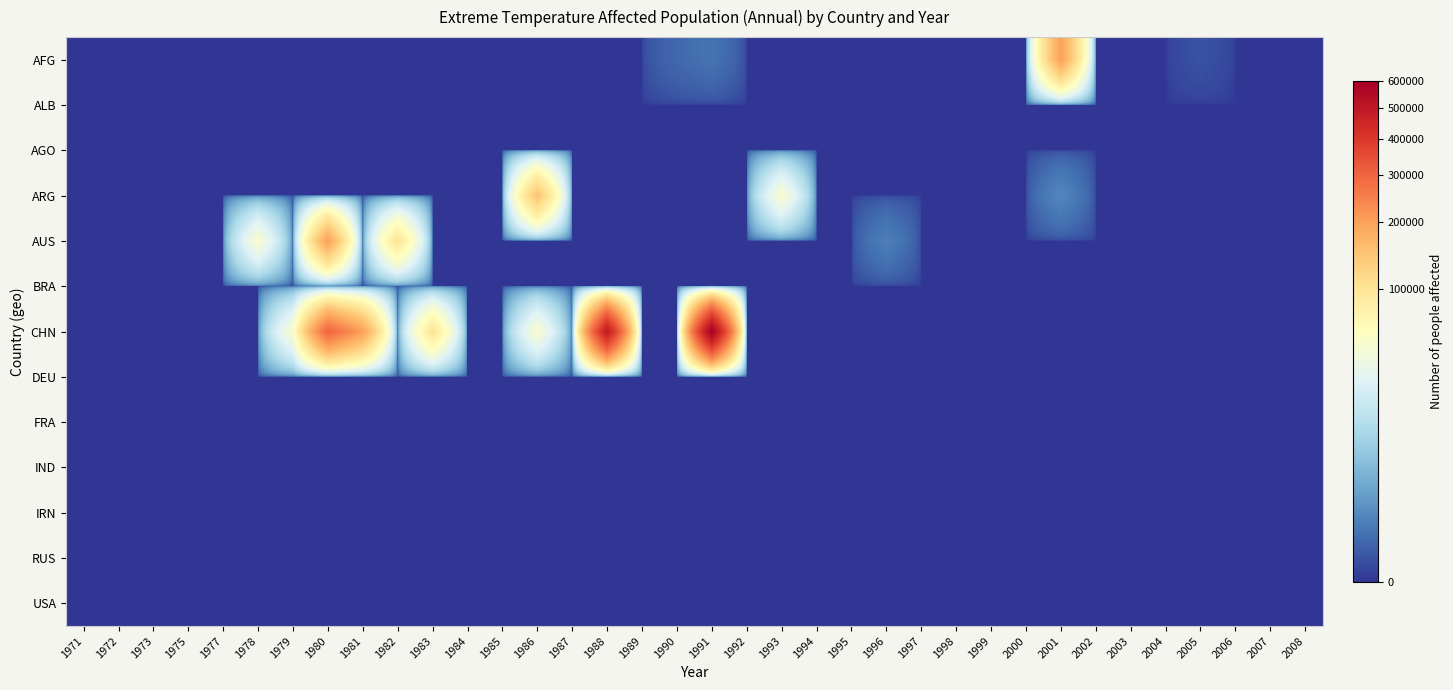

Reading left to right, transcribe all the data shown in this chart.

AFG: 1971=0	1972=0	1973=0	1975=0	1977=0	1978=0	1979=0	1980=0	1981=0	1982=0	1983=0	1984=0	1985=0	1986=0	1987=0	1988=0	1989=0	1990=144	1991=280	1992=0	1993=0	1994=0	1995=0	1996=0	1997=0	1998=0	1999=0	2000=0	2001=200300	2002=0	2003=0	2004=0	2005=21	2006=0	2007=0	2008=0
ALB: 1971=0	1972=0	1973=0	1975=0	1977=0	1978=0	1979=0	1980=0	1981=0	1982=0	1983=0	1984=0	1985=0	1986=0	1987=0	1988=0	1989=0	1990=0	1991=0	1992=0	1993=0	1994=0	1995=0	1996=0	1997=0	1998=0	1999=0	2000=0	2001=0	2002=0	2003=0	2004=0	2005=0	2006=0	2007=0	2008=0
AGO: 1971=0	1972=0	1973=0	1975=0	1977=0	1978=0	1979=0	1980=0	1981=0	1982=0	1983=0	1984=0	1985=0	1986=0	1987=0	1988=0	1989=0	1990=0	1991=0	1992=0	1993=0	1994=0	1995=0	1996=0	1997=0	1998=0	1999=0	2000=0	2001=0	2002=0	2003=0	2004=0	2005=0	2006=0	2007=0	2008=0
ARG: 1971=0	1972=0	1973=0	1975=0	1977=0	1978=0	1979=0	1980=0	1981=0	1982=0	1983=0	1984=0	1985=0	1986=150000	1987=0	1988=0	1989=0	1990=0	1991=0	1992=0	1993=50000	1994=0	1995=0	1996=0	1997=0	1998=0	1999=0	2000=0	2001=700	2002=0	2003=0	2004=0	2005=0	2006=0	2007=0	2008=0
AUS: 1971=0	1972=0	1973=0	1975=0	1977=0	1978=50000	1979=0	1980=200000	1981=0	1982=100000	1983=0	1984=0	1985=0	1986=0	1987=0	1988=0	1989=0	1990=0	1991=0	1992=0	1993=0	1994=0	1995=0	1996=500	1997=0	1998=0	1999=0	2000=0	2001=0	2002=0	2003=0	2004=0	2005=0	2006=0	2007=0	2008=0
BRA: 1971=0	1972=0	1973=0	1975=0	1977=0	1978=0	1979=0	1980=0	1981=0	1982=0	1983=0	1984=0	1985=0	1986=0	1987=0	1988=0	1989=0	1990=0	1991=0	1992=0	1993=0	1994=0	1995=0	1996=0	1997=0	1998=0	1999=0	2000=0	2001=0	2002=0	2003=0	2004=0	2005=0	2006=0	2007=0	2008=0
CHN: 1971=0	1972=0	1973=0	1975=0	1977=0	1978=0	1979=50000	1980=300000	1981=200000	1982=0	1983=100000	1984=0	1985=0	1986=50000	1987=0	1988=500000	1989=0	1990=0	1991=600000	1992=0	1993=0	1994=0	1995=0	1996=0	1997=0	1998=0	1999=0	2000=0	2001=0	2002=0	2003=0	2004=0	2005=0	2006=0	2007=0	2008=0
DEU: 1971=0	1972=0	1973=0	1975=0	1977=0	1978=0	1979=0	1980=0	1981=0	1982=0	1983=0	1984=0	1985=0	1986=0	1987=0	1988=0	1989=0	1990=0	1991=0	1992=0	1993=0	1994=0	1995=0	1996=0	1997=0	1998=0	1999=0	2000=0	2001=0	2002=0	2003=0	2004=0	2005=0	2006=0	2007=0	2008=0
FRA: 1971=0	1972=0	1973=0	1975=0	1977=0	1978=0	1979=0	1980=0	1981=0	1982=0	1983=0	1984=0	1985=0	1986=0	1987=0	1988=0	1989=0	1990=0	1991=0	1992=0	1993=0	1994=0	1995=0	1996=0	1997=0	1998=0	1999=0	2000=0	2001=0	2002=0	2003=0	2004=0	2005=0	2006=0	2007=0	2008=0
IND: 1971=0	1972=0	1973=0	1975=0	1977=0	1978=0	1979=0	1980=0	1981=0	1982=0	1983=0	1984=0	1985=0	1986=0	1987=0	1988=0	1989=0	1990=0	1991=0	1992=0	1993=0	1994=0	1995=0	1996=0	1997=0	1998=0	1999=0	2000=0	2001=0	2002=0	2003=0	2004=0	2005=0	2006=0	2007=0	2008=0
IRN: 1971=0	1972=0	1973=0	1975=0	1977=0	1978=0	1979=0	1980=0	1981=0	1982=0	1983=0	1984=0	1985=0	1986=0	1987=0	1988=0	1989=0	1990=0	1991=0	1992=0	1993=0	1994=0	1995=0	1996=0	1997=0	1998=0	1999=0	2000=0	2001=0	2002=0	2003=0	2004=0	2005=0	2006=0	2007=0	2008=0
RUS: 1971=0	1972=0	1973=0	1975=0	1977=0	1978=0	1979=0	1980=0	1981=0	1982=0	1983=0	1984=0	1985=0	1986=0	1987=0	1988=0	1989=0	1990=0	1991=0	1992=0	1993=0	1994=0	1995=0	1996=0	1997=0	1998=0	1999=0	2000=0	2001=0	2002=0	2003=0	2004=0	2005=0	2006=0	2007=0	2008=0
USA: 1971=0	1972=0	1973=0	1975=0	1977=0	1978=0	1979=0	1980=0	1981=0	1982=0	1983=0	1984=0	1985=0	1986=0	1987=0	1988=0	1989=0	1990=0	1991=0	1992=0	1993=0	1994=0	1995=0	1996=0	1997=0	1998=0	1999=0	2000=0	2001=0	2002=0	2003=0	2004=0	2005=0	2006=0	2007=0	2008=0